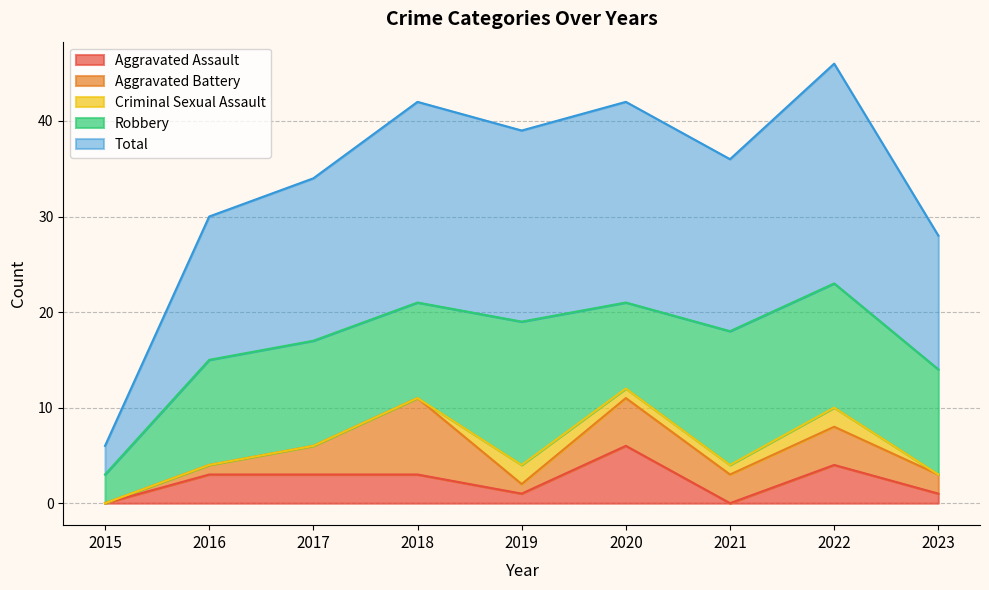

Rank the categories by Robbery value from highest to lowest.

2019, 2021, 2022, 2016, 2017, 2023, 2018, 2020, 2015